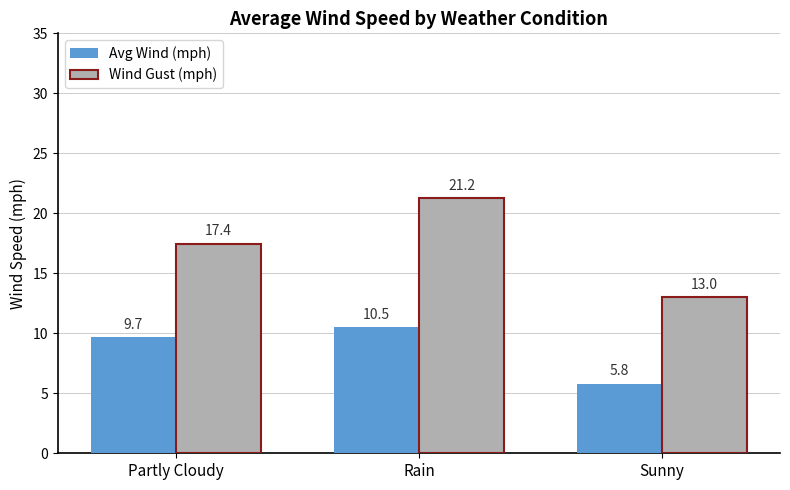

At which label is Avg Wind (mph) closest to 8?

Partly Cloudy